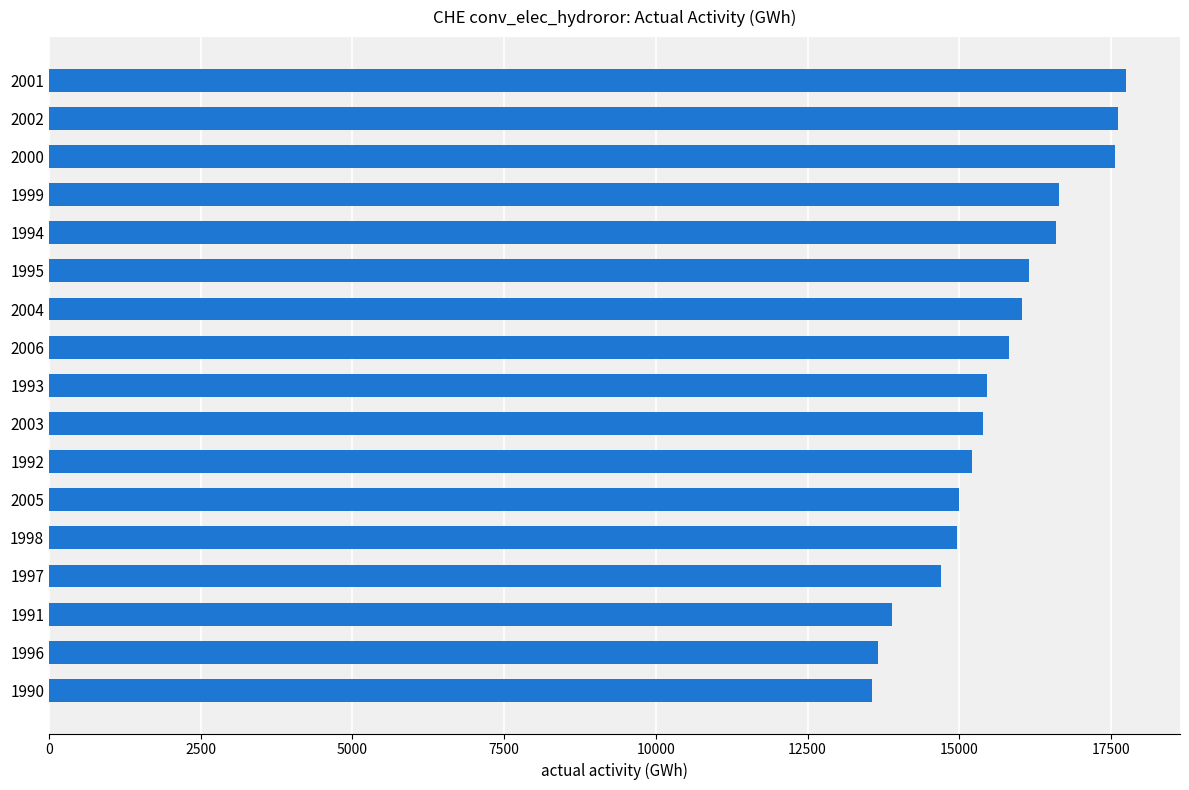

Approximately how many times larger is the value at 1994 compared to 1998?

1.1